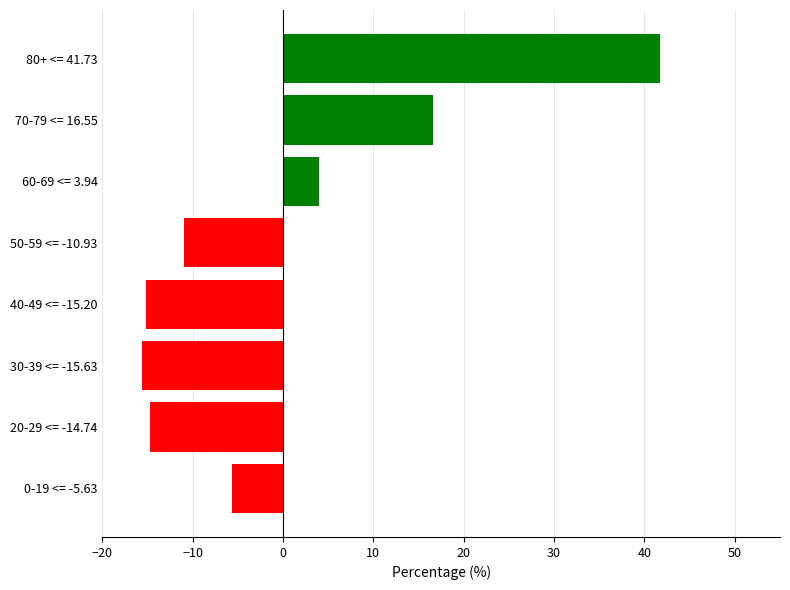

Count the number of categories in the chart.

8